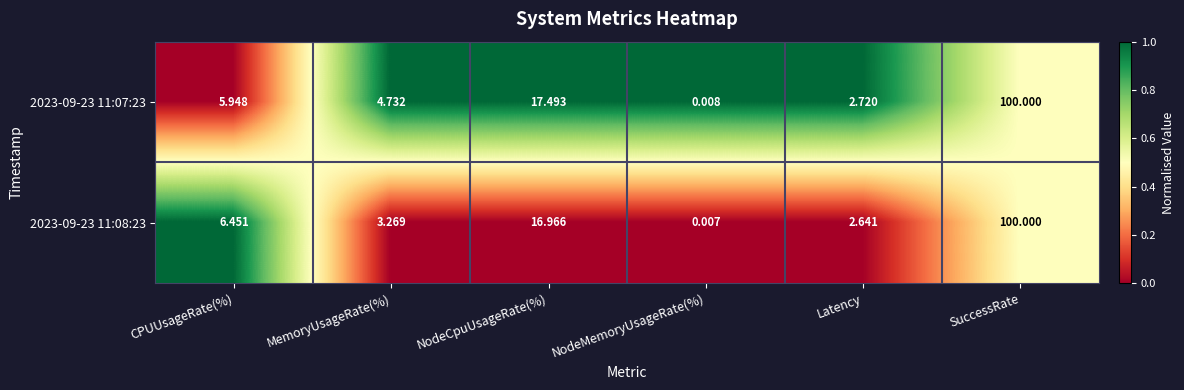

At which label does 2023-09-23 11:08:23 first exceed 6?

CPUUsageRate(%)